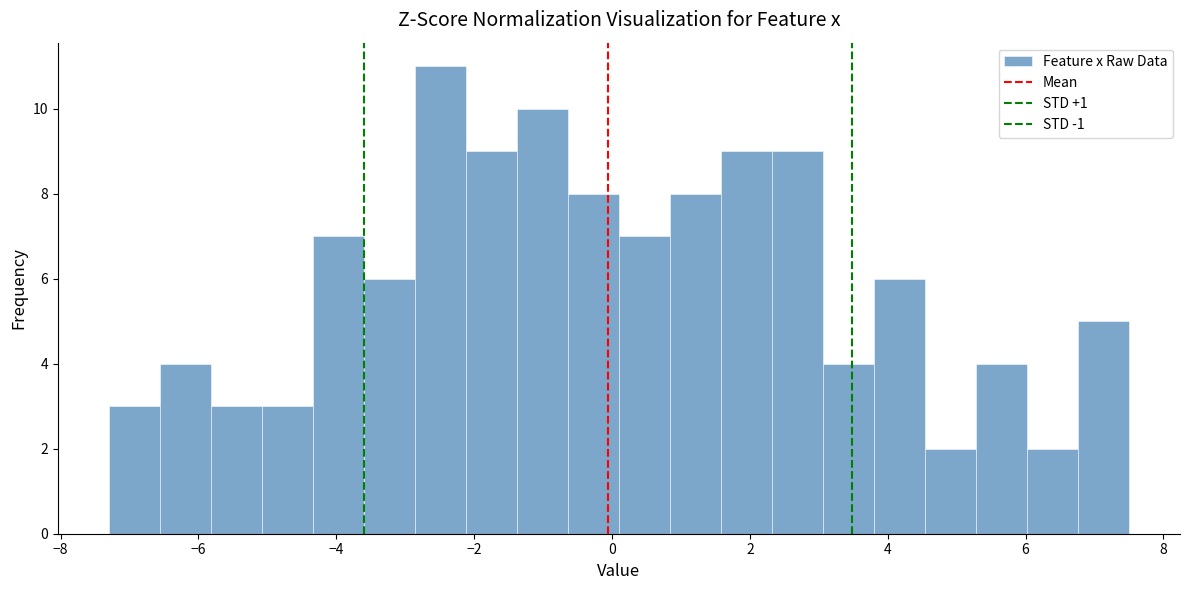

Around what value on the x-axis is the tallest bar? Give the approximate position of its centre, as read against the axis.

-2.4